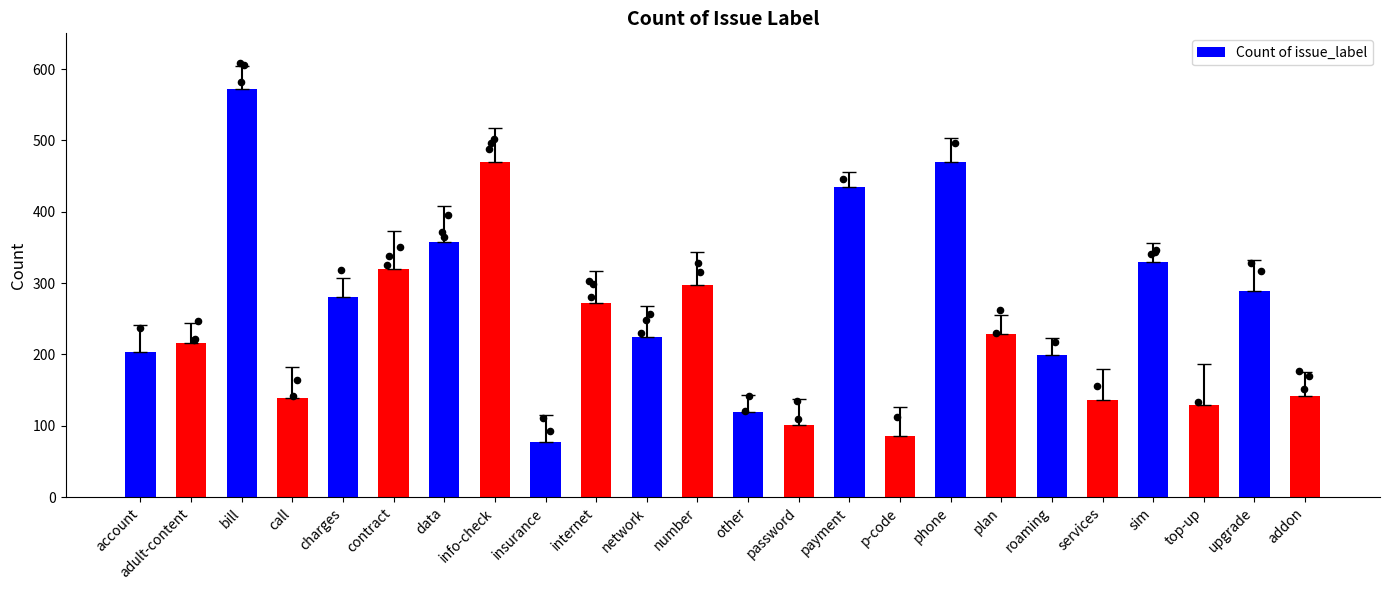

What is the change in value from p-code to roaming?

+113